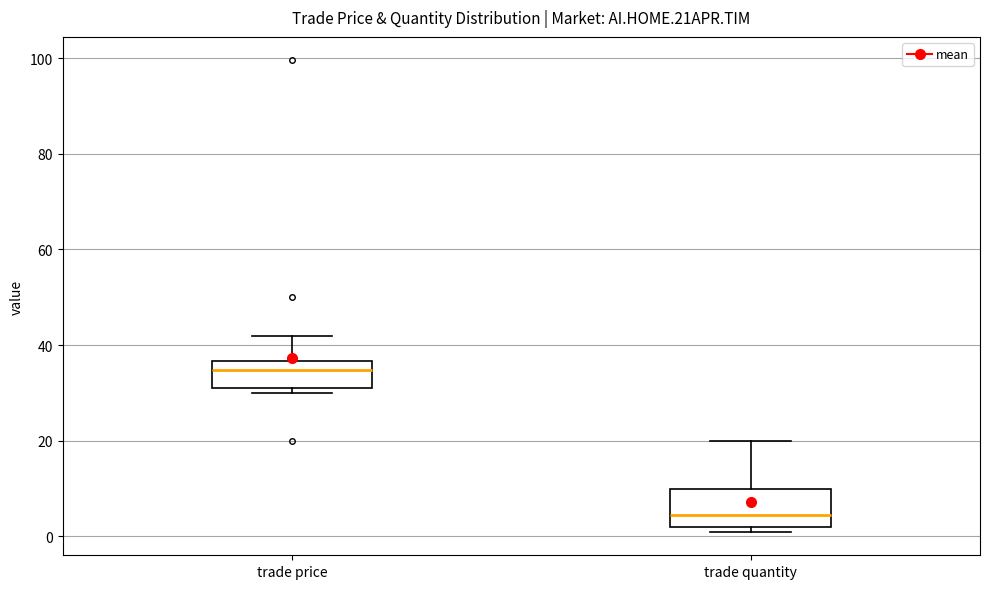

Reading left to right, read every box against the y-axis: the position of its median line, the range the box covers, and the ends of its whiskers. The values are not printed on the chart, so give them approximately, as read against the axis.

trade price: median 34, box 32 to 36, whiskers 30 to 42
trade quantity: median 4, box 2 to 10, whiskers 2 (just below the box's lower edge) to 20